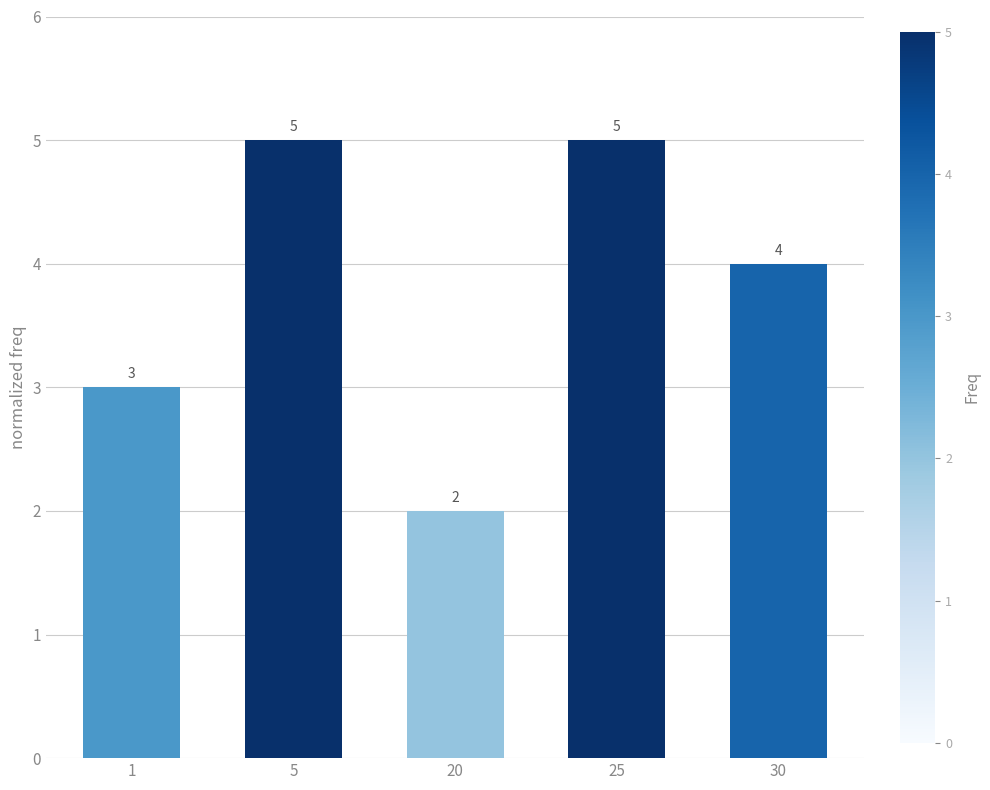

What is the maximum value shown in the chart?

5